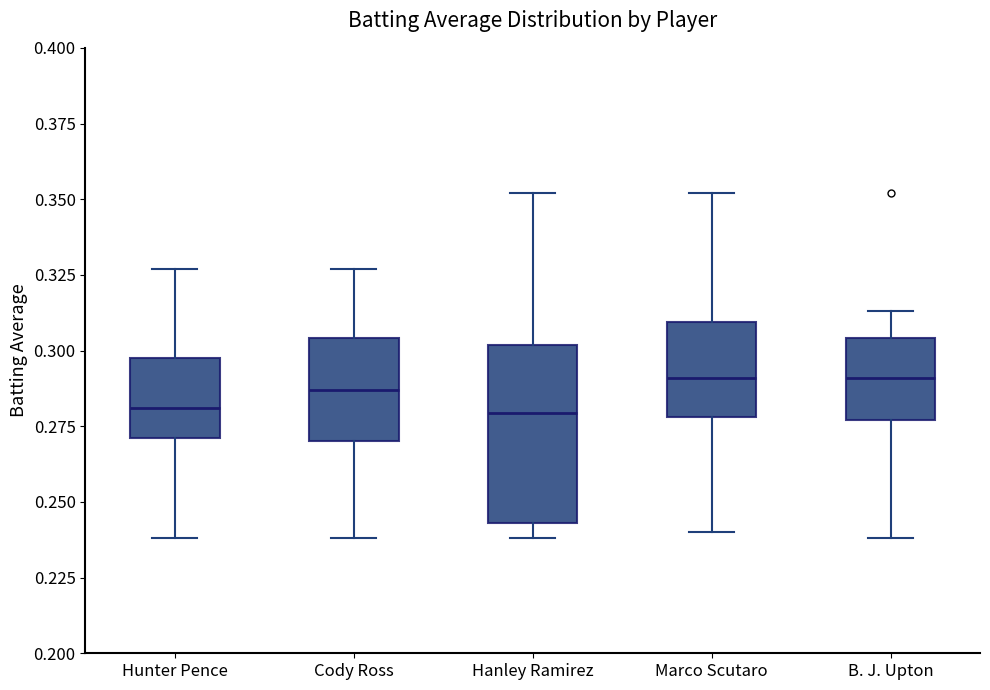

Comparing the boxes themselves (not the whiskers), which one is the tallest?

Hanley Ramirez